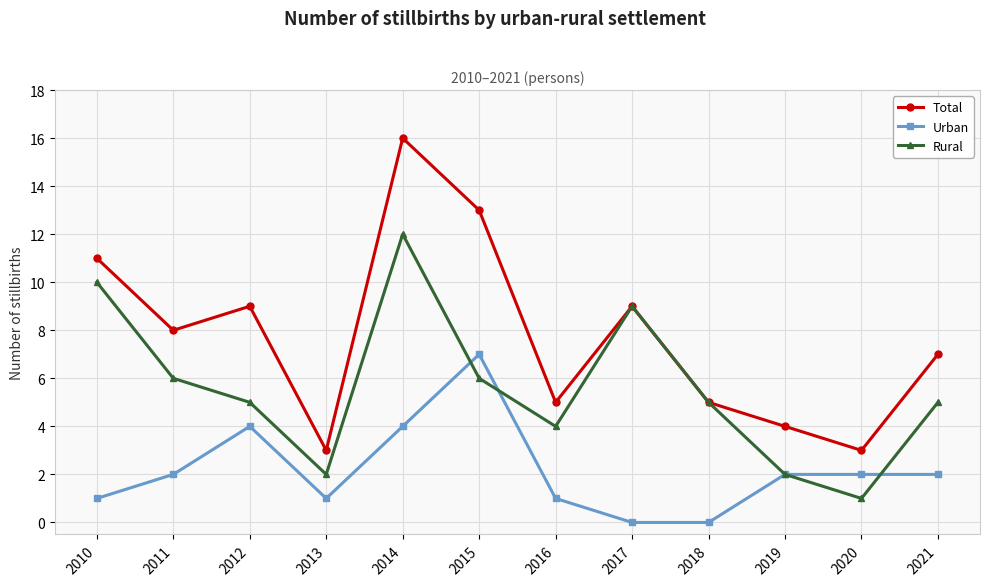

True or false: Rural has a value of 5 at 2018.

True